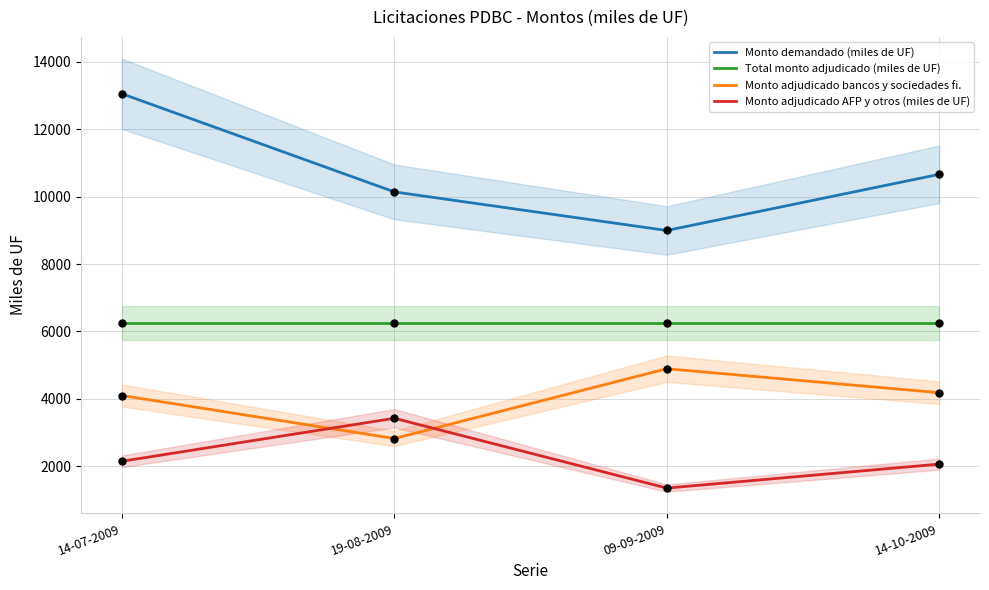

At which category is the sum across all series the highest?

14-07-2009